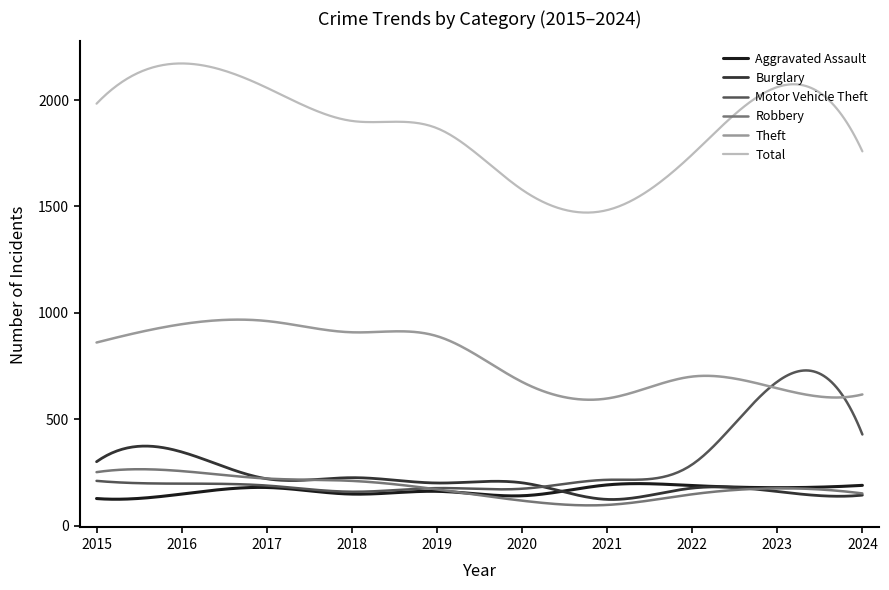

True or false: Theft and Aggravated Assault intersect in this chart.

False